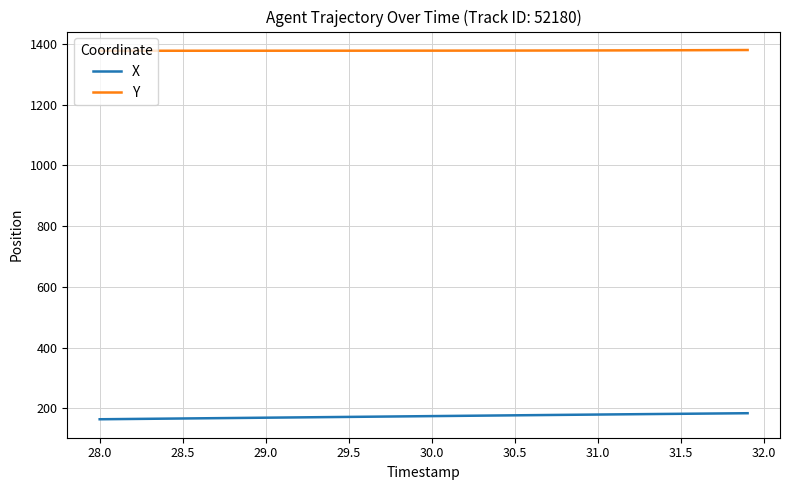

True or false: X and Y intersect in this chart.

False